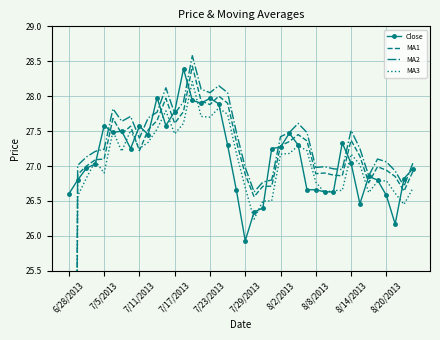

At which category is the sum across all series the highest?

14